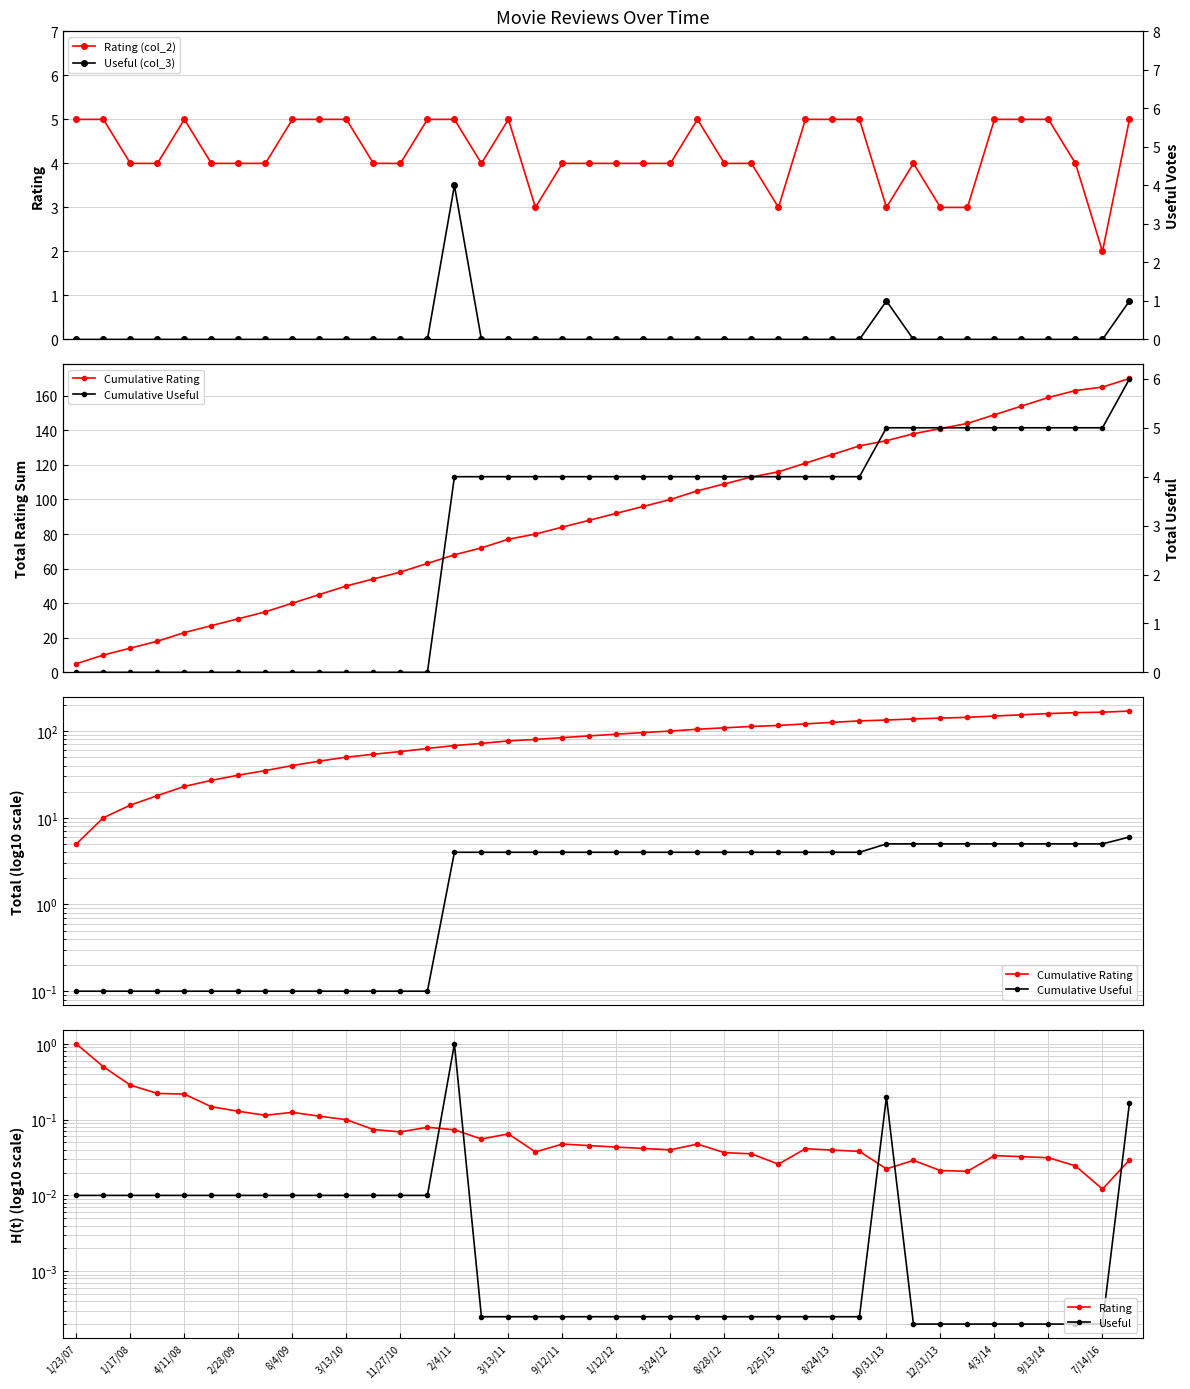

True or false: Rating (col_2) has more than 0 interior local peaks.

True